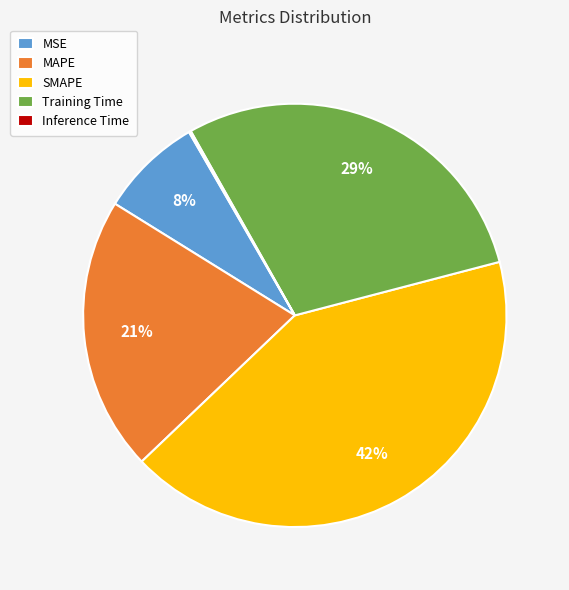

What is the ratio of the value at MAPE to the value at Training Time?

0.7